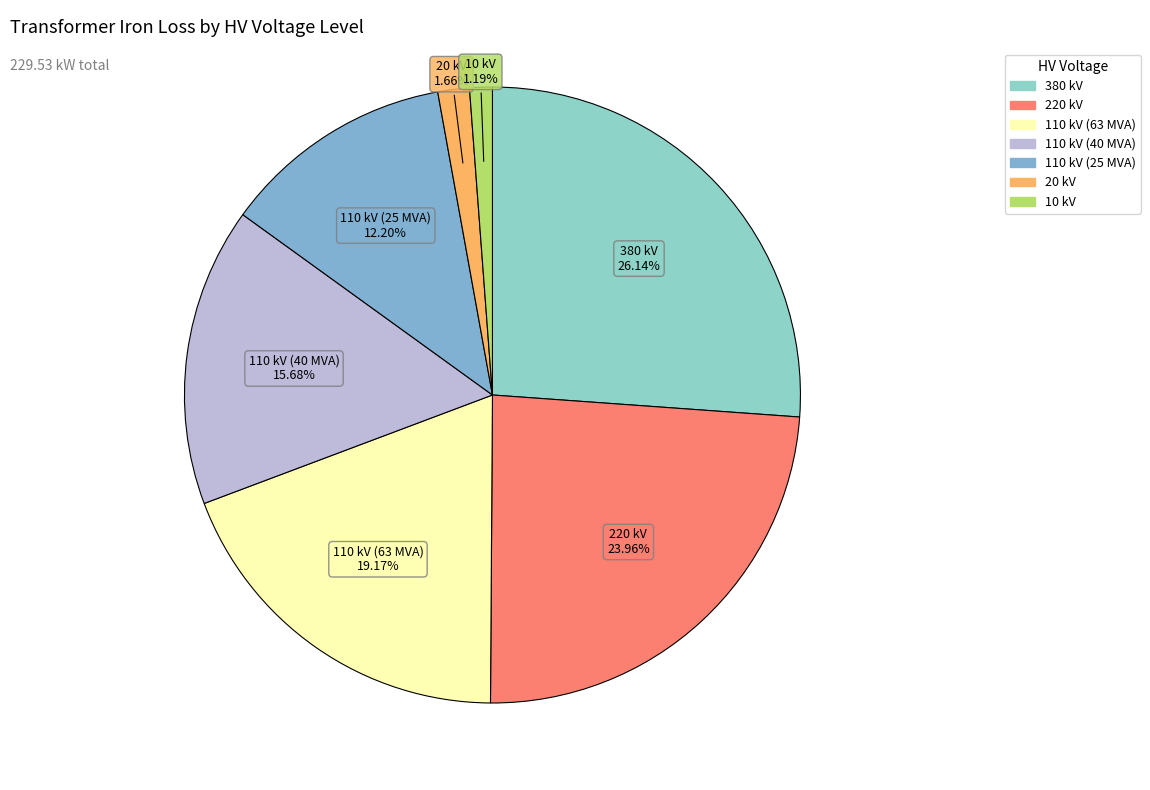

Do 110 kV (25 MVA) and 220 kV together represent more than half of the pie?

No